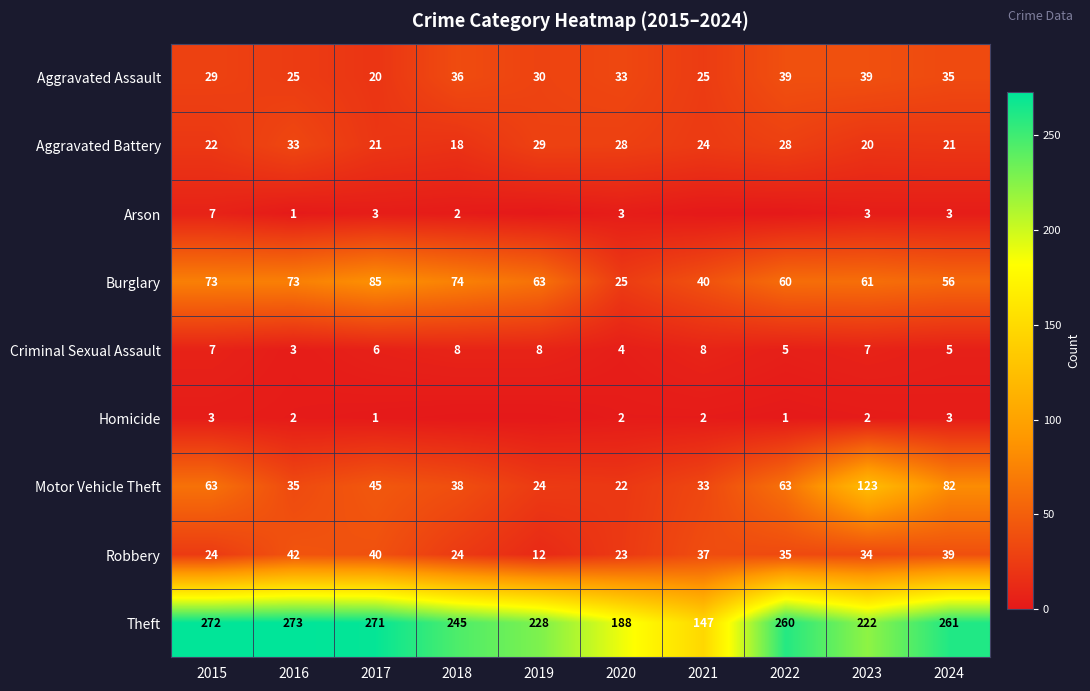

True or false: Arson has a value of 3 at 2017.

True